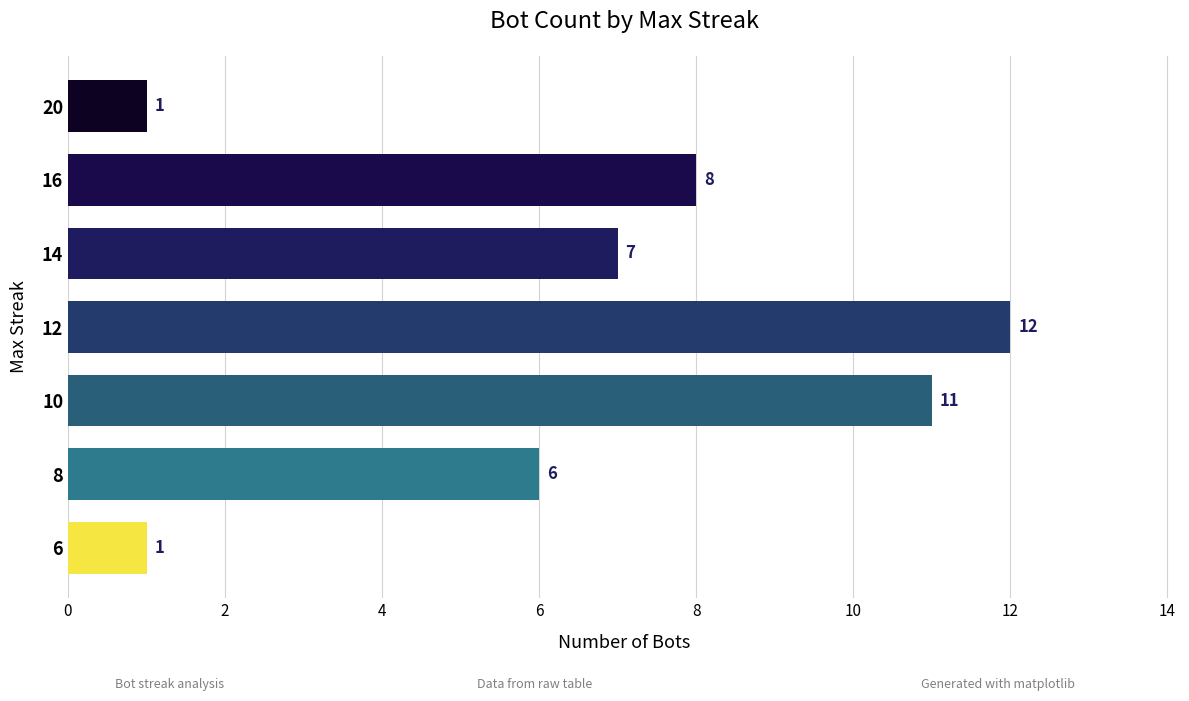

At which label is the value closest to 6?

8